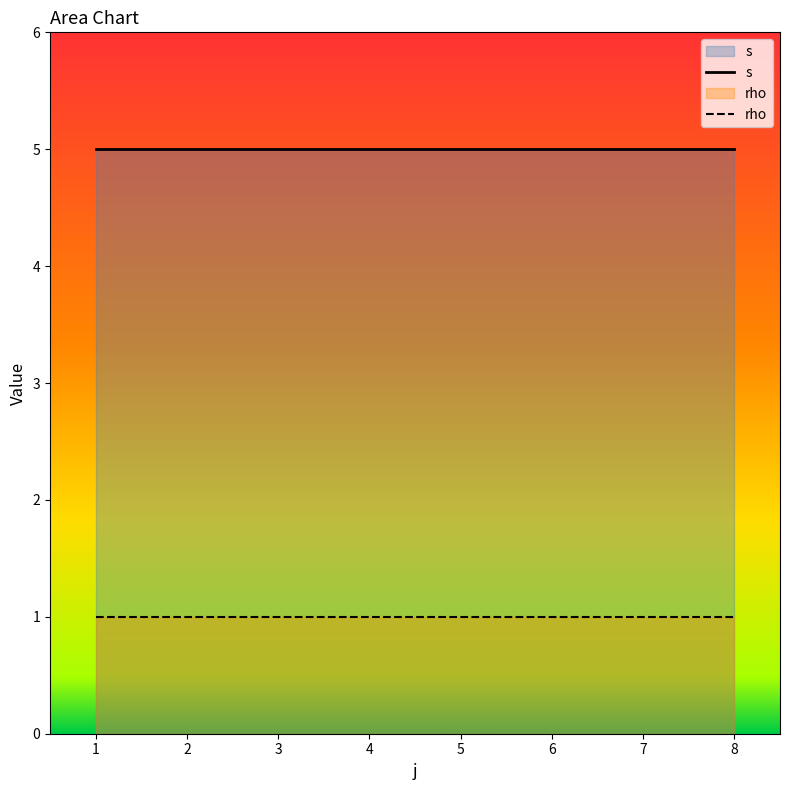

How many lines are shown in the chart?

2